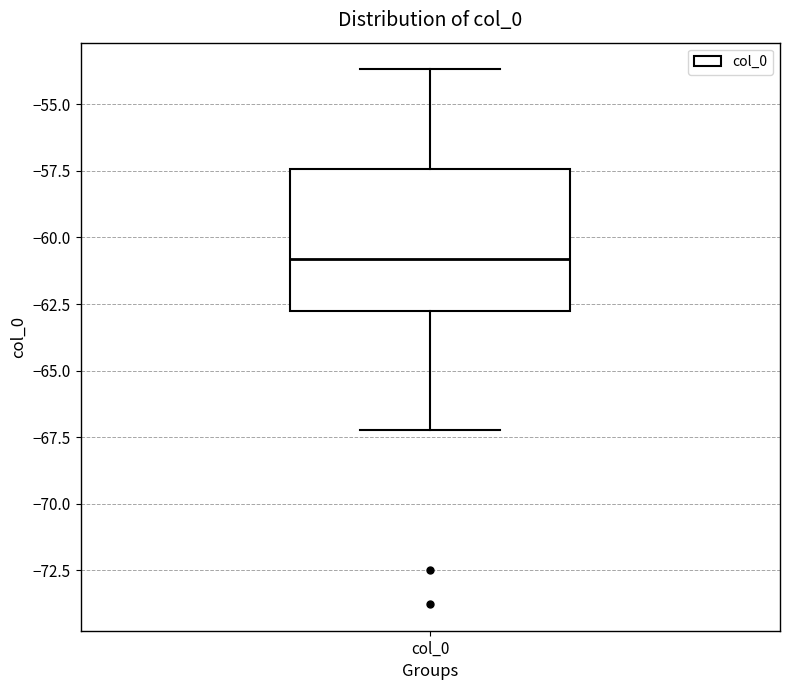

Read this box plot against the y-axis: the position of the median line, the range covered by the box, and the ends of both whiskers. The values are not printed on the chart, so give them approximately, as read against the axis.

median -61.0, box -63.0 to -57.5, whiskers -67.0 to -53.5